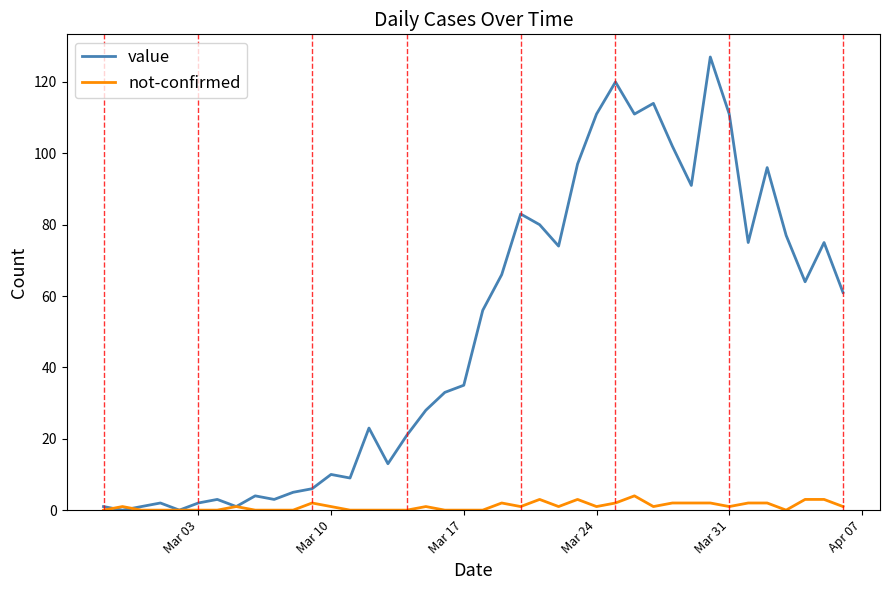

Rank the series by their average value, from lowest to highest.

not-confirmed, value